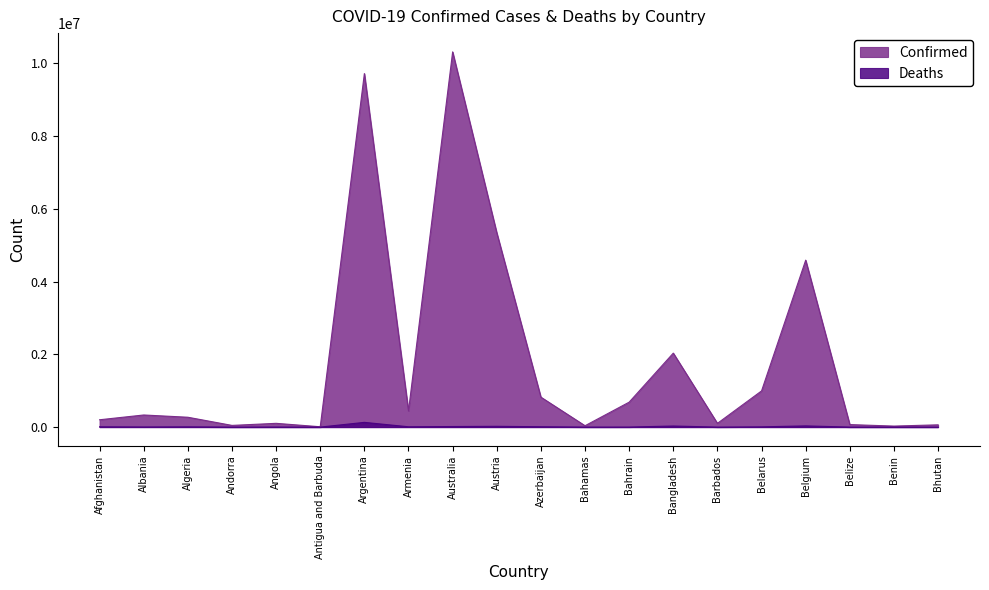

The Confirmed series shows 822599 at Azerbaijan. True or false?

True